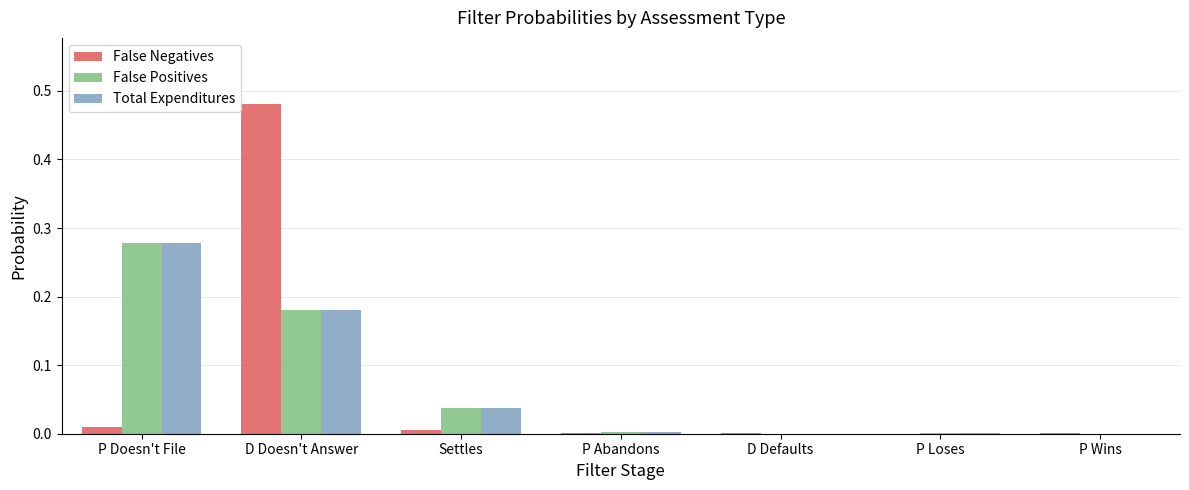

The value of False Positives at Settles is 0.0. True or false?

True